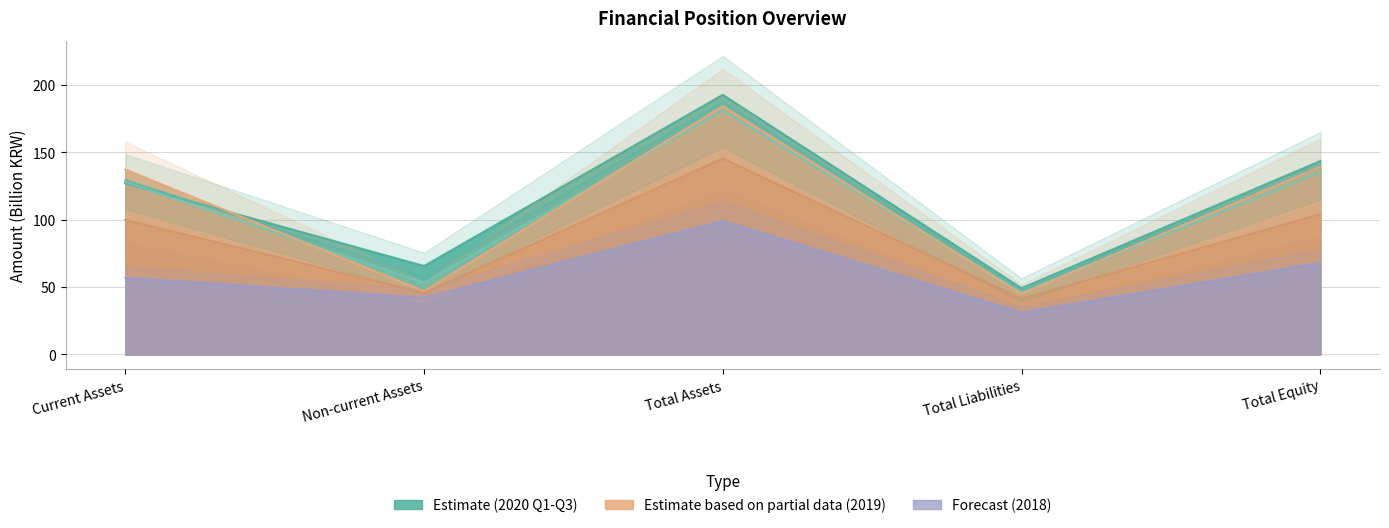

Which series changed the most between Non-current Assets and Total Liabilities?

20200930